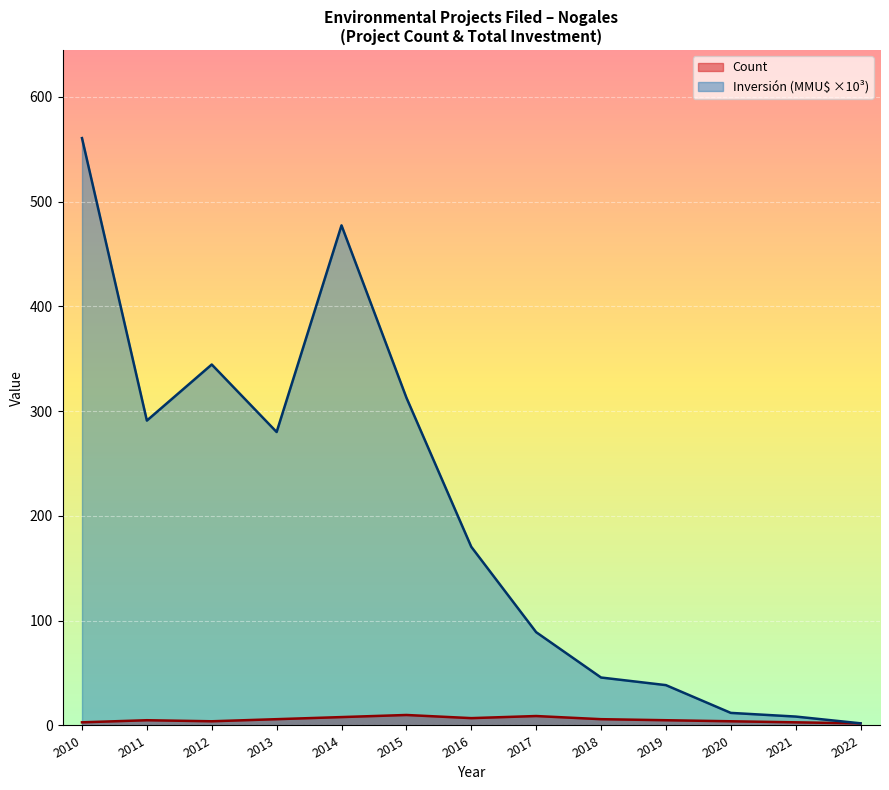

Reading right to left, extract all data points from this chart.

Count: 2022=2.0	2021=3.0	2020=4.0	2019=5.0	2018=6.0	2017=9.0	2016=7.0	2015=10.0	2014=8.0	2013=6.0	2012=4.0	2011=5.0	2010=3.0
Inversión(MMU$): 2022=2.0	2021=8.5	2020=12.0	2019=38.5	2018=45.8	2017=89.0	2016=170.5	2015=312.9	2014=477.3	2013=280.1	2012=344.5	2011=291.0	2010=560.6